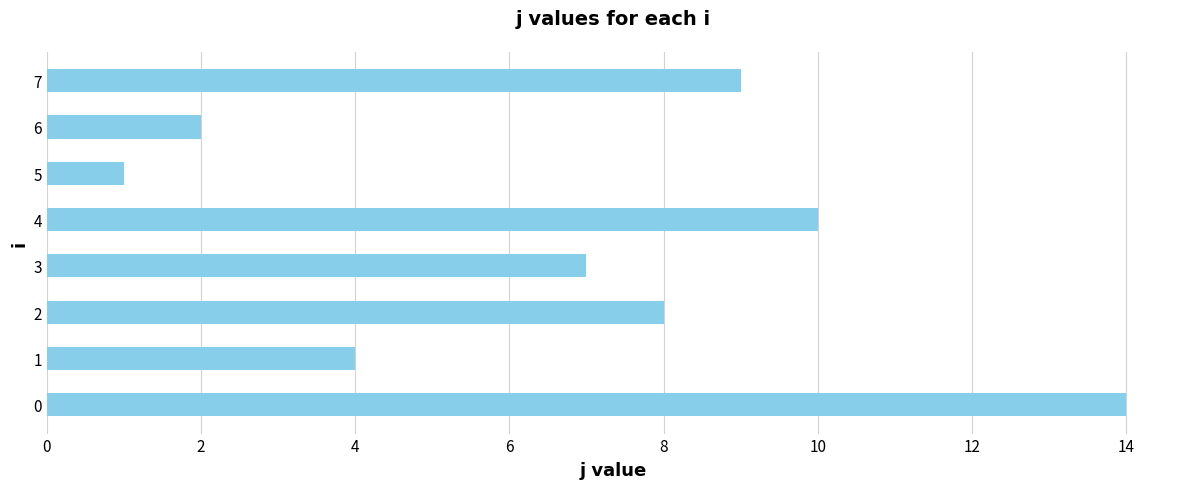

Reading bottom to top, what are all the values shown in this chart?

0=14	1=4	2=8	3=7	4=10	5=1	6=2	7=9